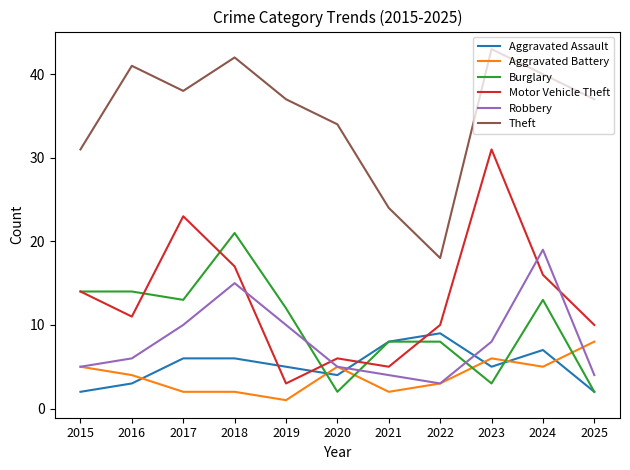

Which series has the largest range (max minus min)?

Motor Vehicle Theft